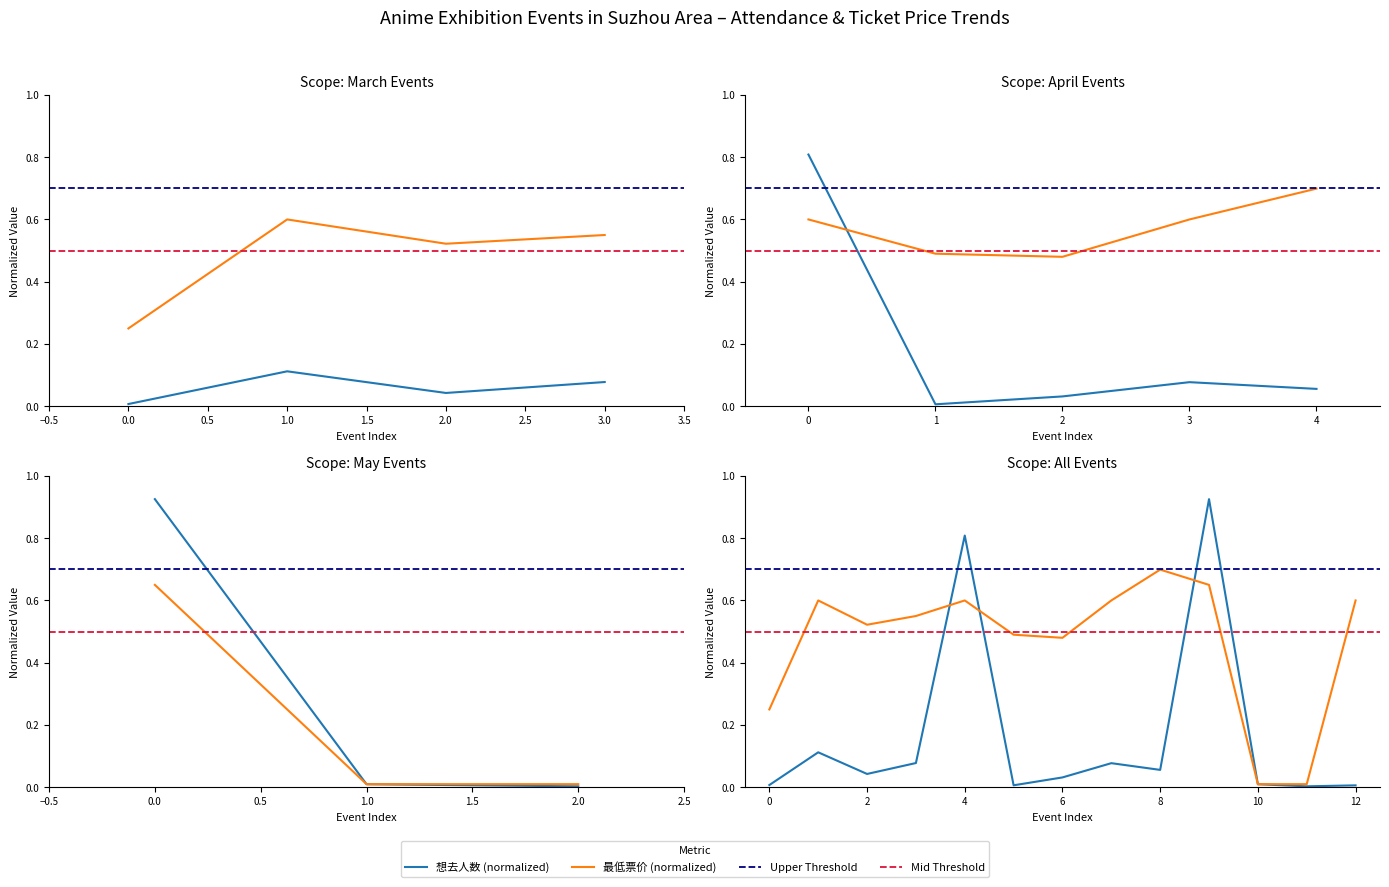

What is the average value of the 想去人数 series?

0.2